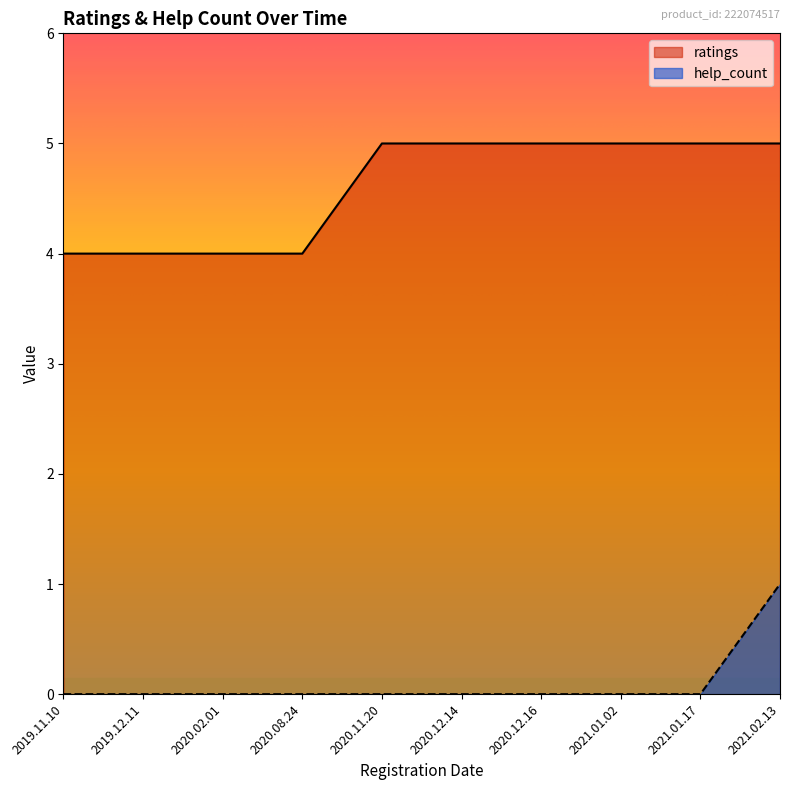

True or false: help_count and ratings intersect in this chart.

False